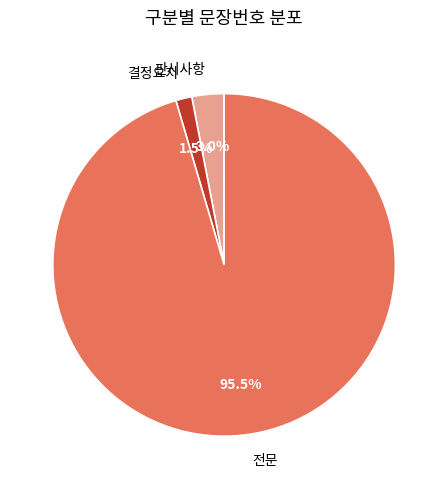

Rank the categories by value from highest to lowest.

전문, 판시사항, 결정요지